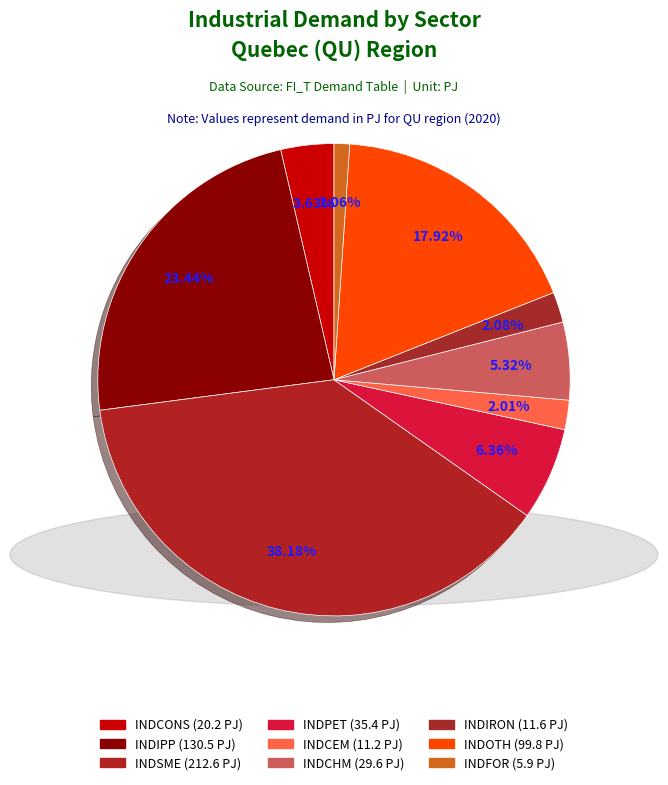

Which category has the biggest portion of the pie?

INDSME